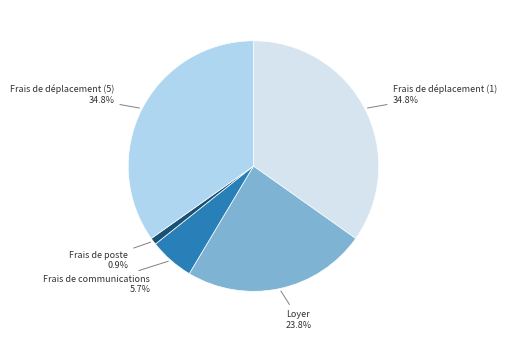

Is there any slice that represents more than half of the pie?

No